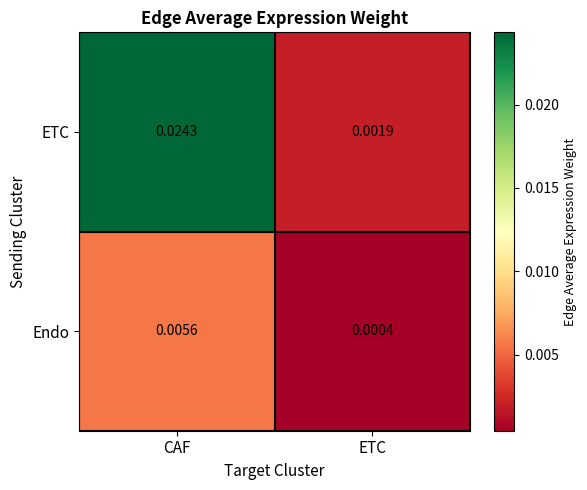

Which label corresponds to the smallest value in the chart?

ETC